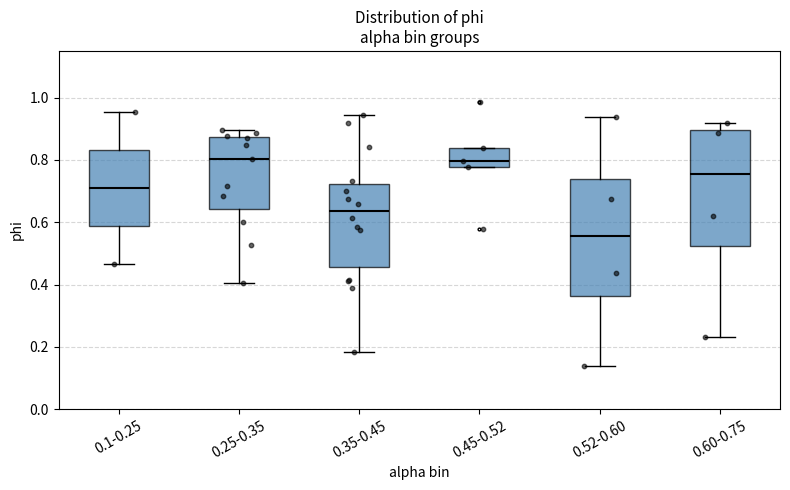

Which box has the lowest median line?

0.52-0.60